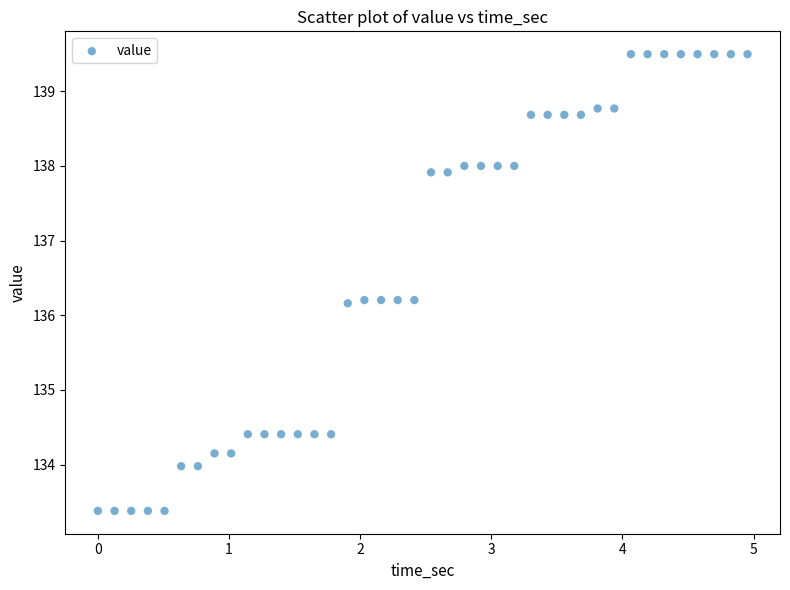

What is the range of Y values (max minus min)?

6.1